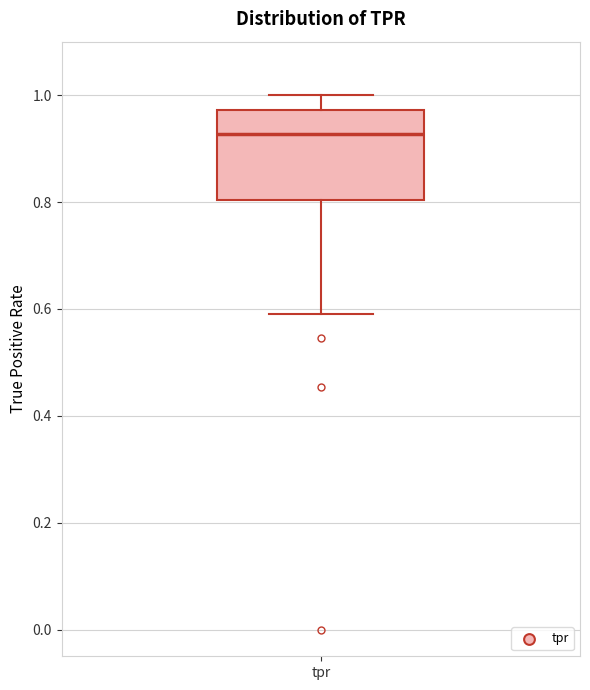

Transcribe this box plot: give where the median line is, the range the box spans, and where the two whiskers end, as read against the y-axis. The values are not printed on the chart, so give them approximately, as read against the axis.

median 0.92, box 0.80 to 0.98, whiskers 0.60 to 1.00